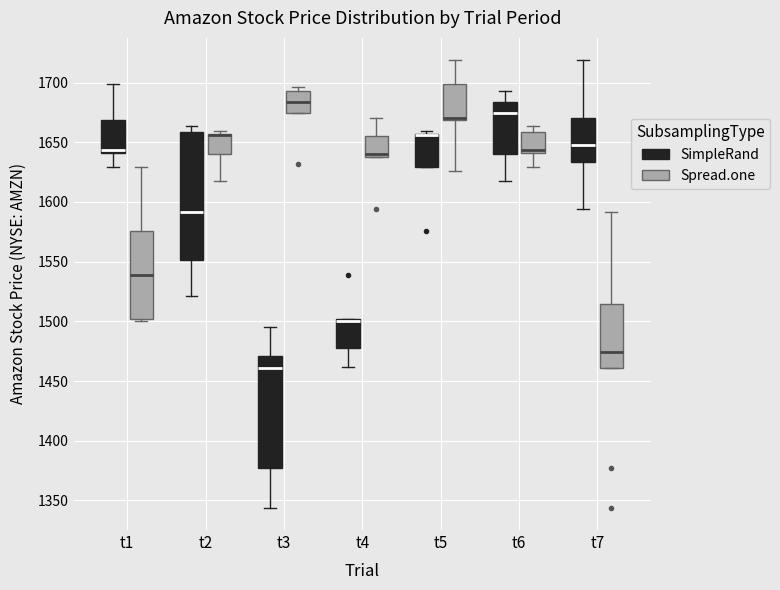

Which box is the tallest, from its lower edge to its upper edge?

t2 (SimpleRand)